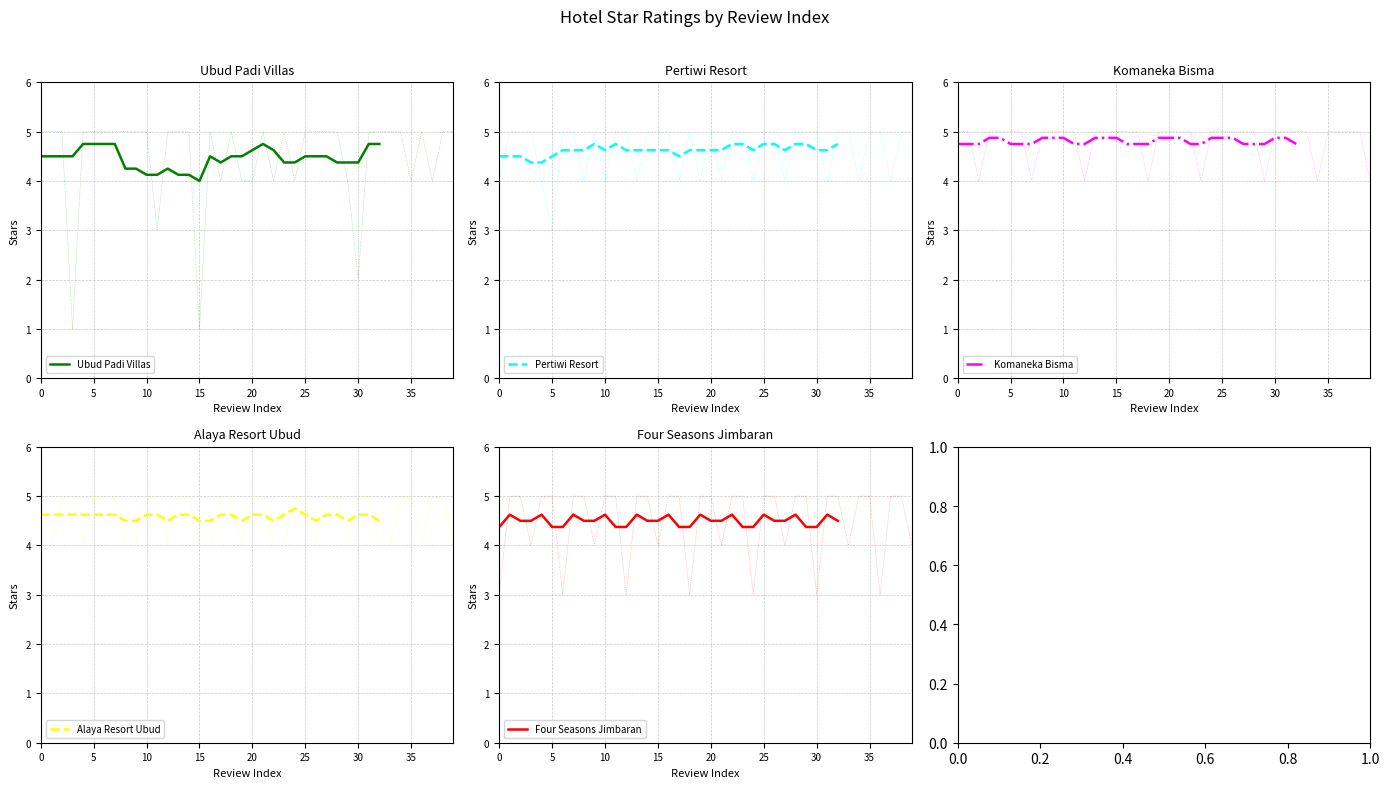

What is the lowest value of the Ubud Padi Villas series?

4.0